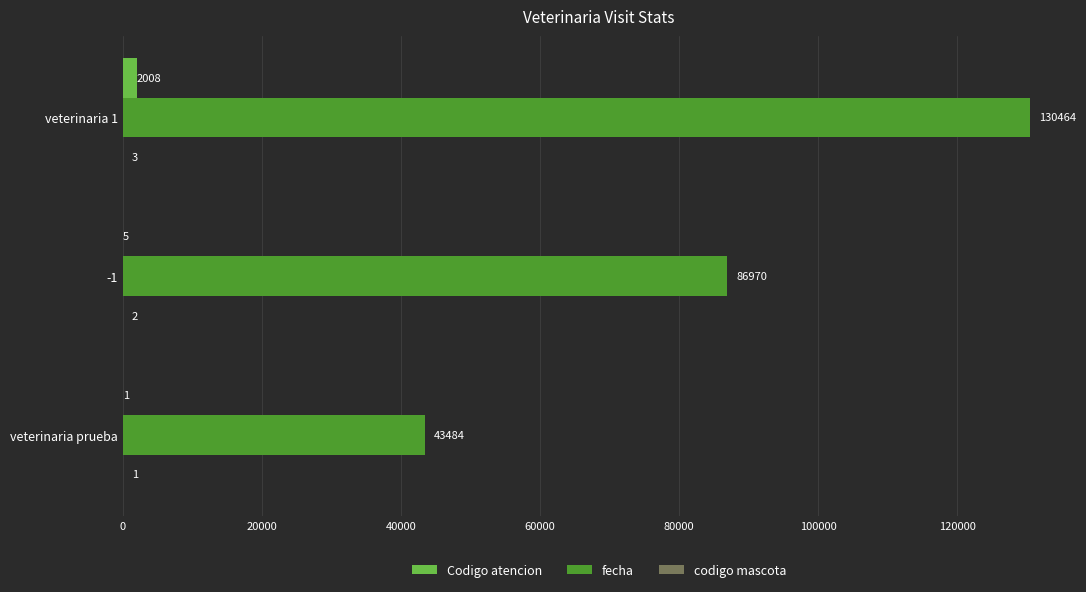

Which series changed the most between -1 and veterinaria 1?

fecha